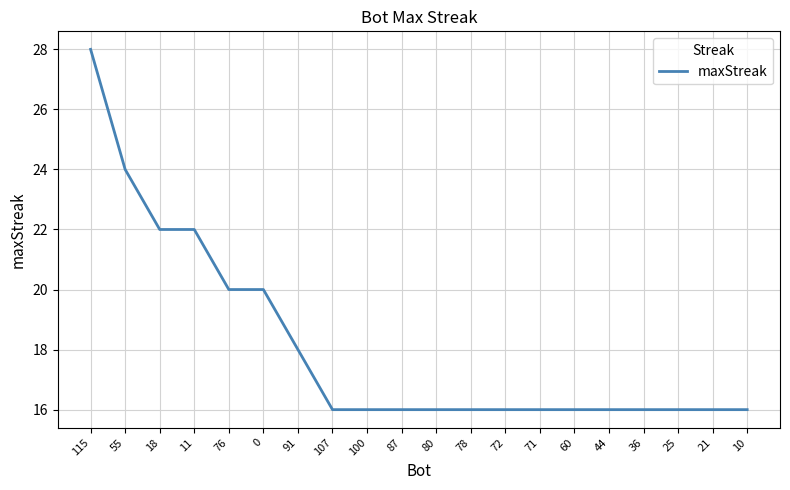

What is the smallest value displayed?

16